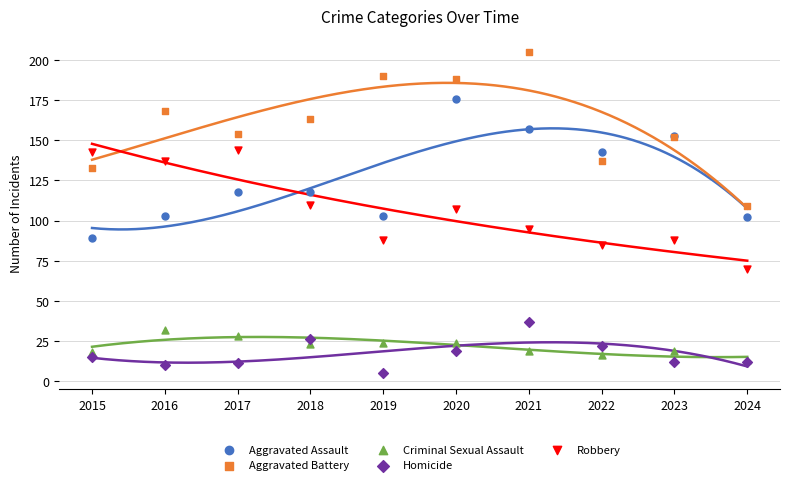

Which series reaches the maximum Y coordinate?

Aggravated Battery